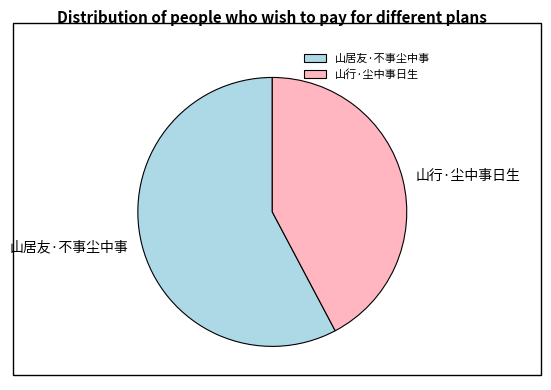

Is it true that 山居友·不事尘中事 is 58% of the pie?

True